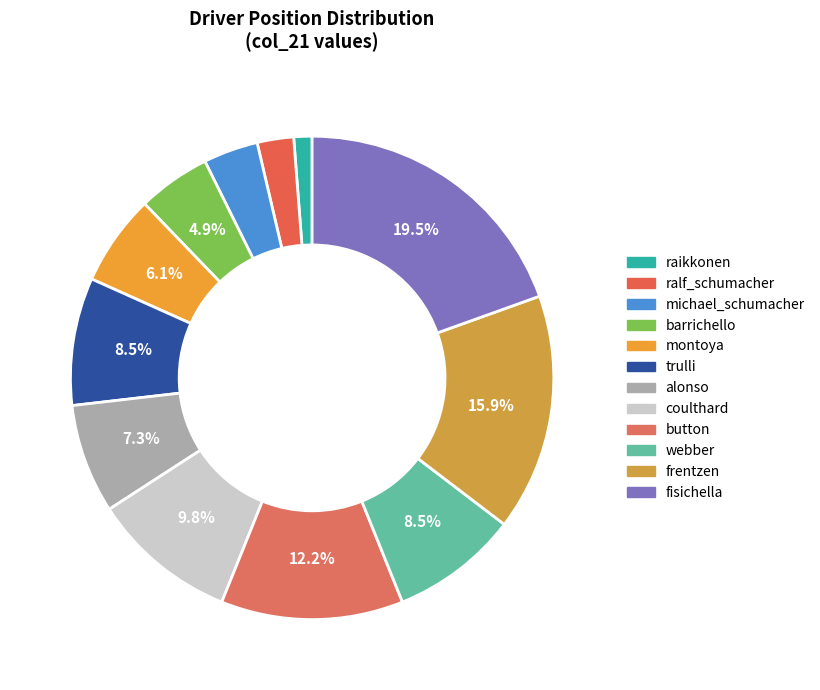

To the nearest percent, what is the average slice percentage?

8%